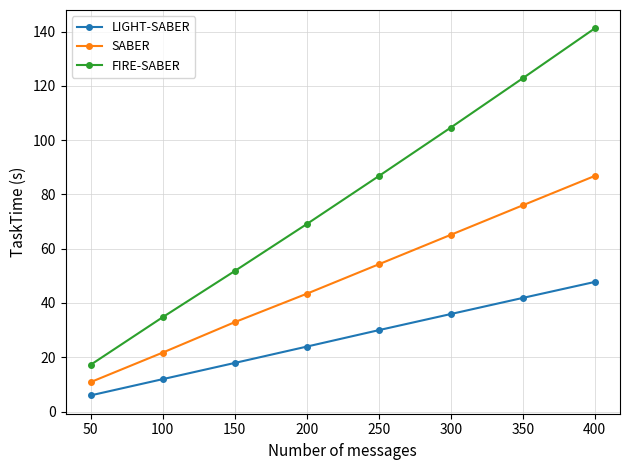

What is the value of the SABER point at the 5th from the left?

54.3